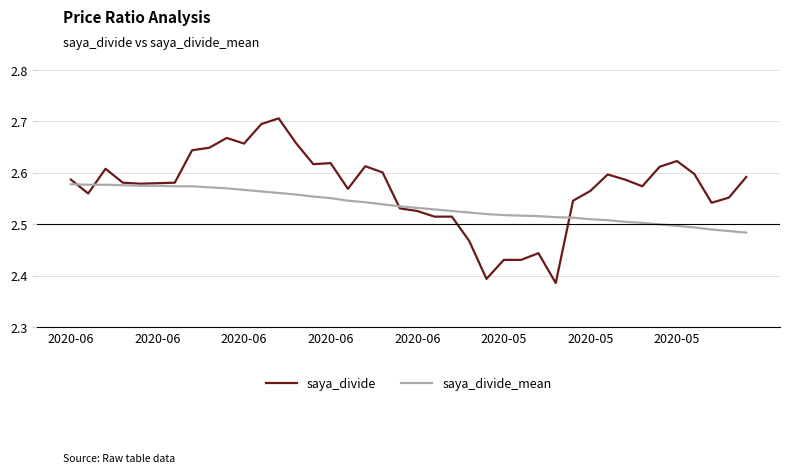

Which series has the widest spread of values?

saya_divide